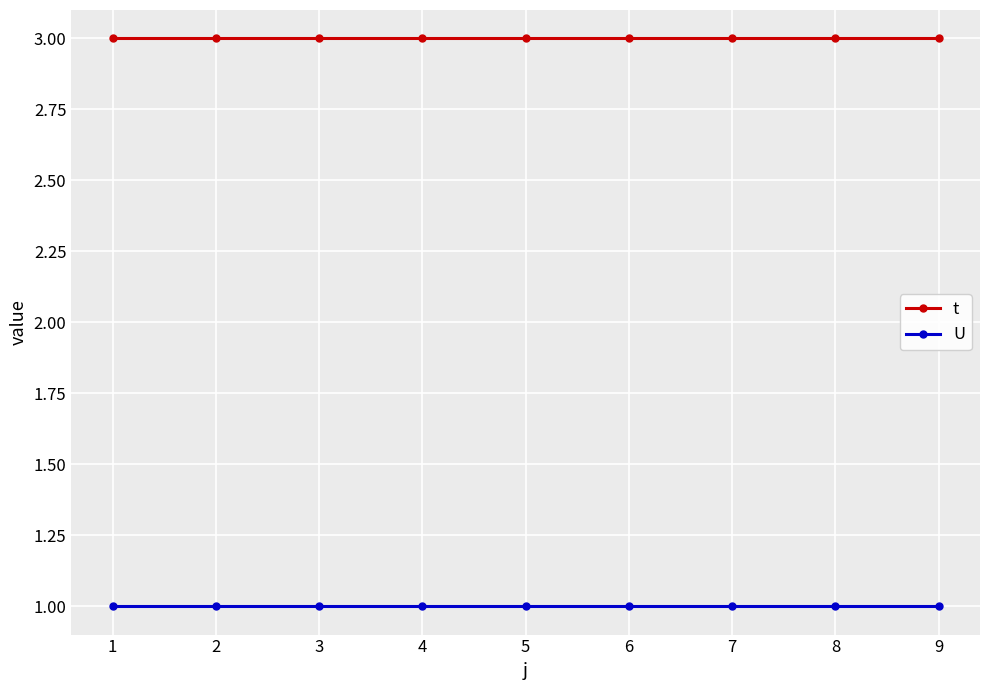

How many lines are shown in the chart?

2